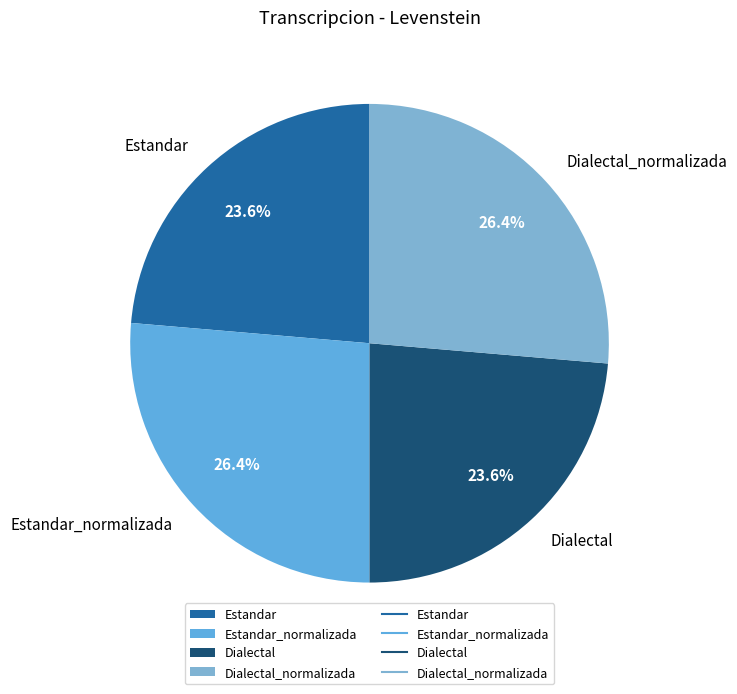

Count the number of slices in the pie.

4